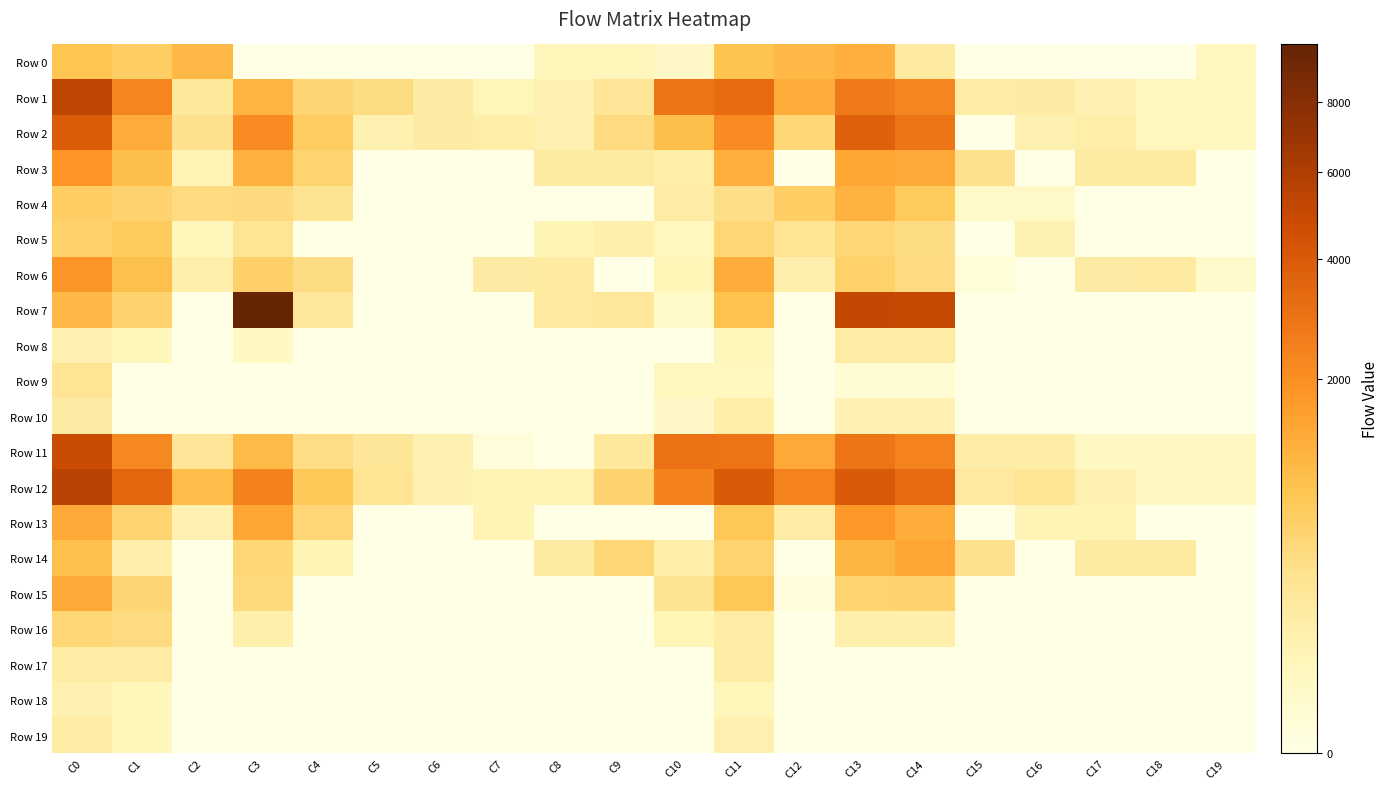

Reading left to right, extract all data points from this chart.

Row 0: C0=810.2	C1=639.7	C2=1048.7	C3=0.0	C4=0.0	C5=0.0	C6=0.0	C7=0.0	C8=60.8	C9=60.8	C10=27.2	C11=829.4	C12=1048.7	C13=1237.8	C14=189.1	C15=0.0	C16=0.0	C17=0.0	C18=0.0	C19=48.2
Row 1: C0=5260.7	C1=2315.2	C2=214.0	C3=1128.8	C4=520.5	C5=399.2	C6=169.1	C7=67.2	C8=100.0	C9=257.1	C10=2823.1	C11=3215.5	C12=1298.0	C13=2661.8	C14=2296.1	C15=142.6	C16=170.3	C17=99.7	C18=54.4	C19=54.4
Row 2: C0=3888.4	C1=1332.2	C2=323.8	C3=2085.5	C4=680.3	C5=101.9	C6=169.1	C7=141.6	C8=110.8	C9=407.4	C10=938.9	C11=2121.0	C12=475.8	C13=3654.8	C14=2832.1	C15=0.0	C16=102.0	C17=141.6	C18=54.4	C19=54.4
Row 3: C0=1858.1	C1=933.5	C2=76.6	C3=1179.3	C4=522.5	C5=0.0	C6=0.0	C7=0.0	C8=181.3	C9=181.3	C10=139.0	C11=1237.0	C12=0.0	C13=1396.3	C14=1348.6	C15=330.2	C16=0.0	C17=181.3	C18=181.3	C19=0.0
Row 4: C0=642.1	C1=548.1	C2=409.3	C3=424.4	C4=300.5	C5=0.0	C6=0.0	C7=0.0	C8=0.0	C9=0.0	C10=159.1	C11=364.9	C12=631.3	C13=1146.9	C14=705.1	C15=24.5	C16=24.5	C17=0.0	C18=0.0	C19=0.0
Row 5: C0=586.1	C1=687.5	C2=55.6	C3=263.1	C4=0.0	C5=0.0	C6=0.0	C7=0.0	C8=77.5	C9=116.9	C10=49.4	C11=493.4	C12=277.6	C13=502.0	C14=396.9	C15=0.0	C16=94.4	C17=0.0	C18=0.0	C19=0.0
Row 6: C0=1838.9	C1=902.0	C2=119.0	C3=595.9	C4=389.2	C5=0.0	C6=0.0	C7=167.7	C8=183.7	C9=0.0	C10=70.0	C11=1268.7	C12=119.0	C13=579.4	C14=404.9	C15=3.5	C16=0.0	C17=167.7	C18=183.7	C19=16.1
Row 7: C0=1043.0	C1=565.3	C2=0.0	C3=9871.3	C4=229.2	C5=0.0	C6=0.0	C7=0.0	C8=201.1	C9=236.1	C10=21.9	C11=878.8	C12=0.0	C13=5097.6	C14=5038.6	C15=0.0	C16=0.0	C17=0.0	C18=0.0	C19=0.0
Row 8: C0=112.2	C1=56.1	C2=0.0	C3=30.7	C4=0.0	C5=0.0	C6=0.0	C7=0.0	C8=0.0	C9=0.0	C10=0.0	C11=56.1	C12=0.0	C13=158.3	C14=158.3	C15=0.0	C16=0.0	C17=0.0	C18=0.0	C19=0.0
Row 9: C0=291.9	C1=0.0	C2=0.0	C3=0.0	C4=0.0	C5=0.0	C6=0.0	C7=0.0	C8=0.0	C9=0.0	C10=47.8	C11=54.0	C12=0.0	C13=8.0	C14=8.0	C15=0.0	C16=0.0	C17=0.0	C18=0.0	C19=0.0
Row 10: C0=174.3	C1=0.0	C2=0.0	C3=0.0	C4=0.0	C5=0.0	C6=0.0	C7=0.0	C8=0.0	C9=0.0	C10=27.2	C11=139.0	C12=0.0	C13=100.3	C14=100.3	C15=0.0	C16=0.0	C17=0.0	C18=0.0	C19=0.0
Row 11: C0=4853.9	C1=2214.8	C2=259.9	C3=1020.6	C4=373.7	C5=244.5	C6=101.9	C7=2.8	C8=0.0	C9=211.6	C10=3046.1	C11=2926.6	C12=1343.9	C13=2831.6	C14=2413.9	C15=142.6	C16=142.6	C17=35.2	C18=36.2	C19=36.2
Row 12: C0=5568.0	C1=3397.7	C2=971.8	C3=2429.3	C4=753.7	C5=296.3	C6=101.9	C7=74.4	C8=82.0	C9=544.1	C10=2443.9	C11=4026.0	C12=2367.3	C13=4026.8	C14=3195.3	C15=205.8	C16=268.8	C17=106.8	C18=36.2	C19=36.2
Row 13: C0=1353.7	C1=523.2	C2=106.2	C3=1450.9	C4=490.5	C5=0.0	C6=0.0	C7=74.4	C8=0.0	C9=0.0	C10=0.0	C11=772.5	C12=166.1	C13=1765.8	C14=1302.4	C15=0.0	C16=74.4	C17=74.4	C18=0.0	C19=0.0
Row 14: C0=902.8	C1=132.4	C2=0.0	C3=488.9	C4=78.1	C5=0.0	C6=0.0	C7=0.0	C8=181.3	C9=505.3	C10=139.0	C11=527.8	C12=0.0	C13=1107.7	C14=1438.0	C15=330.2	C16=0.0	C17=181.3	C18=181.3	C19=0.0
Row 15: C0=1341.7	C1=506.6	C2=0.0	C3=433.4	C4=0.0	C5=0.0	C6=0.0	C7=0.0	C8=0.0	C9=0.0	C10=297.2	C11=766.6	C12=1.1	C13=529.8	C14=567.3	C15=0.0	C16=0.0	C17=0.0	C18=0.0	C19=0.0
Row 16: C0=476.4	C1=407.6	C2=0.0	C3=119.0	C4=0.0	C5=0.0	C6=0.0	C7=0.0	C8=0.0	C9=0.0	C10=68.8	C11=164.4	C12=0.0	C13=119.0	C14=119.0	C15=0.0	C16=0.0	C17=0.0	C18=0.0	C19=0.0
Row 17: C0=161.8	C1=161.8	C2=0.0	C3=0.0	C4=0.0	C5=0.0	C6=0.0	C7=0.0	C8=0.0	C9=0.0	C10=0.0	C11=161.8	C12=0.0	C13=0.0	C14=0.0	C15=0.0	C16=0.0	C17=0.0	C18=0.0	C19=0.0
Row 18: C0=112.2	C1=56.1	C2=0.0	C3=0.0	C4=0.0	C5=0.0	C6=0.0	C7=0.0	C8=0.0	C9=0.0	C10=0.0	C11=56.1	C12=0.0	C13=0.0	C14=0.0	C15=0.0	C16=0.0	C17=0.0	C18=0.0	C19=0.0
Row 19: C0=166.3	C1=56.1	C2=0.0	C3=0.0	C4=0.0	C5=0.0	C6=0.0	C7=0.0	C8=0.0	C9=0.0	C10=0.0	C11=110.2	C12=0.0	C13=0.0	C14=0.0	C15=0.0	C16=0.0	C17=0.0	C18=0.0	C19=0.0